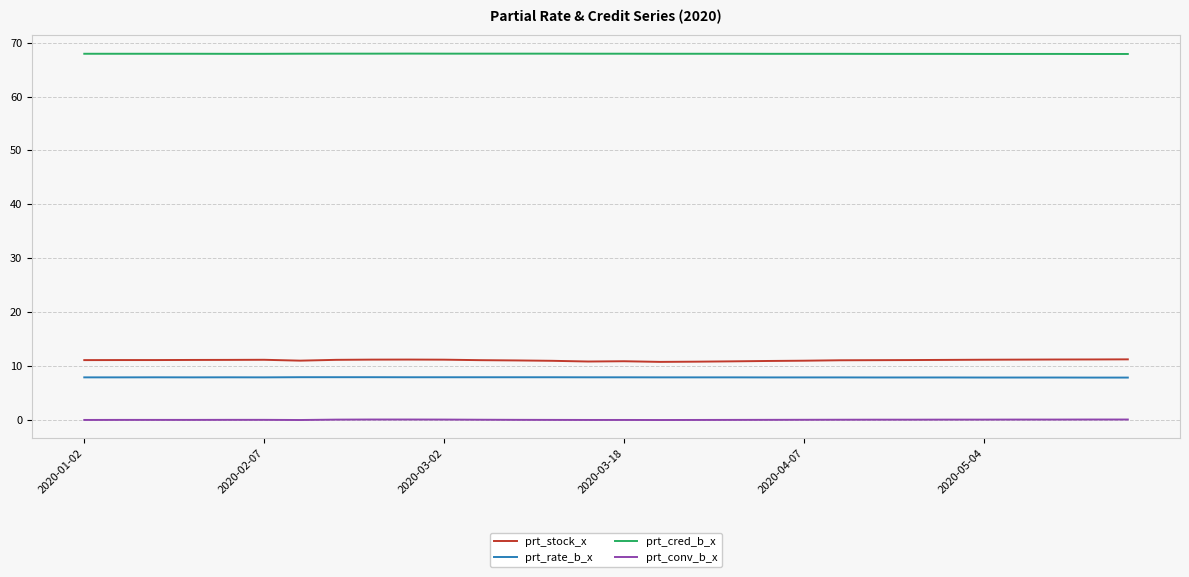

What is the difference between the second highest and minimum values in the prt_cred_b_x series?

0.1